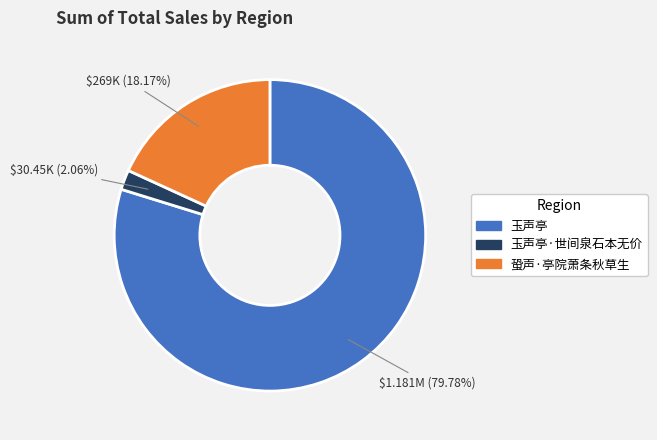

Between 蛩声·亭院萧条秋草生 and 玉声亭·世间泉石本无价, which is larger?

蛩声·亭院萧条秋草生